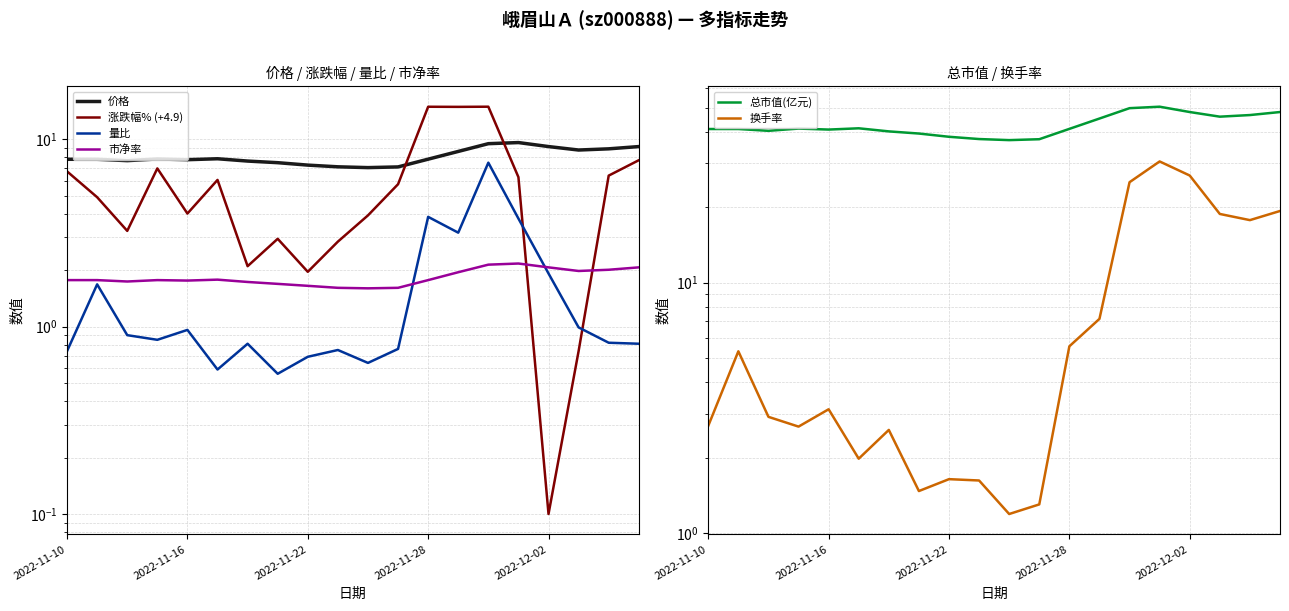

Is this an area chart (filled region under the line)?

No